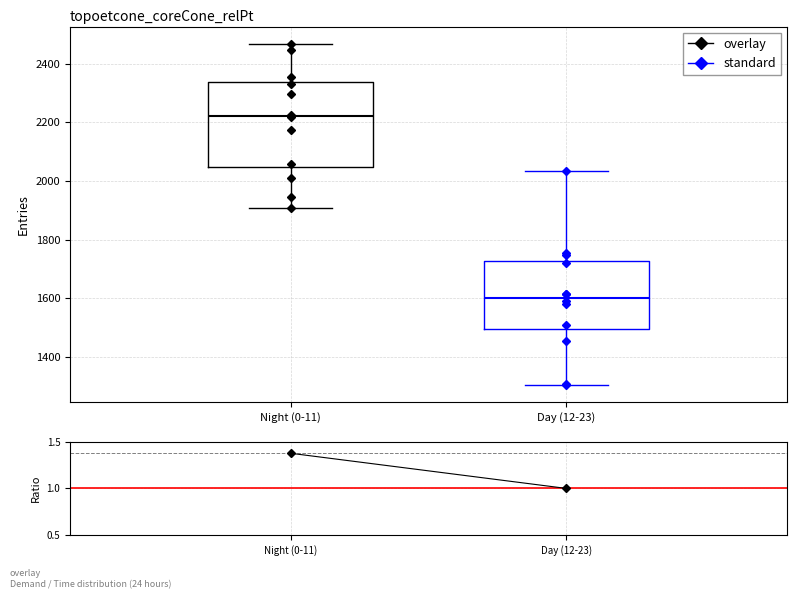

Reading left to right, read every box against the y-axis: the position of its median line, the range the box covers, and the ends of its whiskers. The values are not printed on the chart, so give them approximately, as read against the axis.

Night (0-11): median 2220, box 2040 to 2340, whiskers 1900 to 2460
Day (12-23): median 1600, box 1500 to 1720, whiskers 1300 to 2040